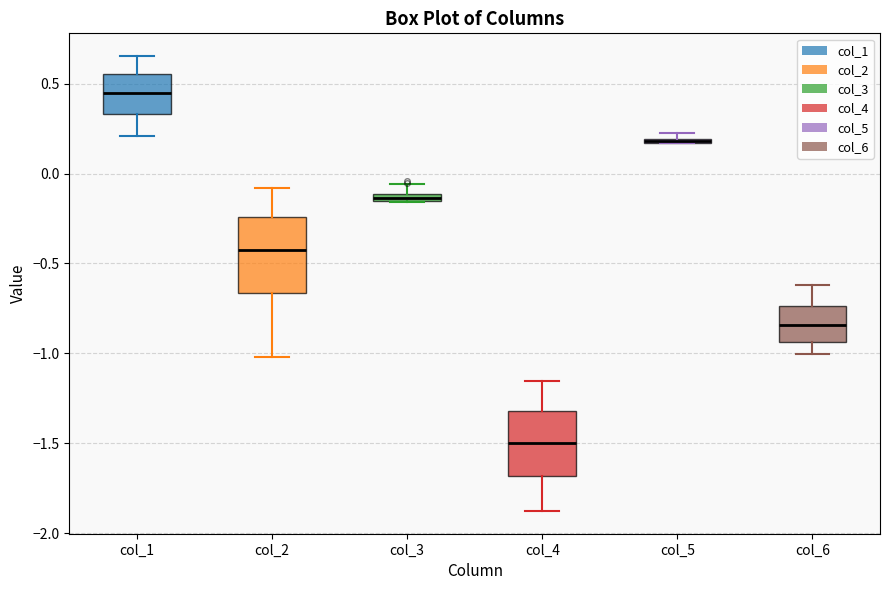

Where is the upper edge of the box for col_5 on the y-axis? The values are not printed on the chart, so give them approximately, as read against the axis.

0.20